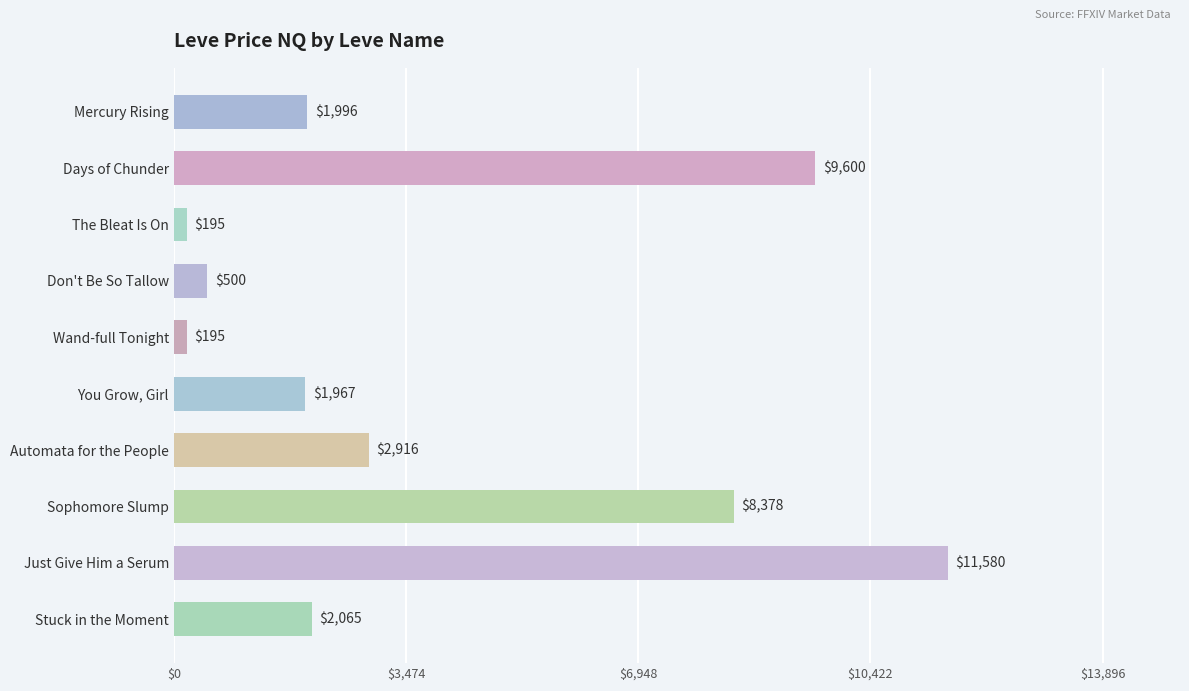

How many values are below 2064?

5